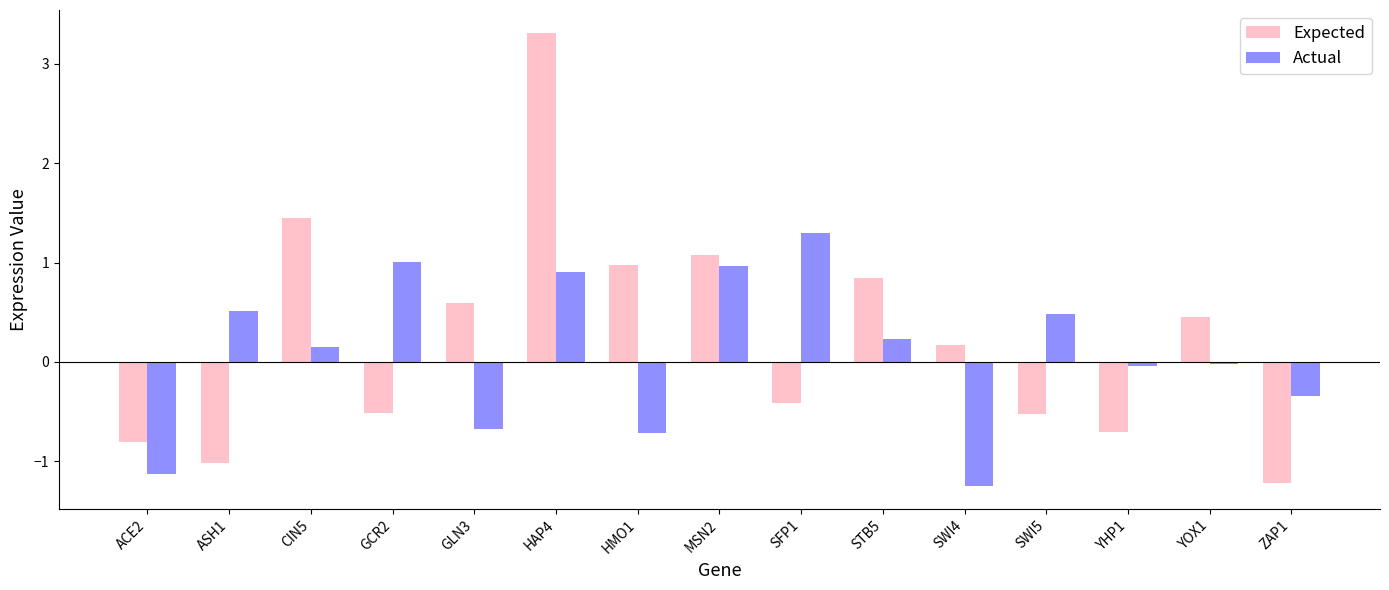

How many bars are there in total?

30